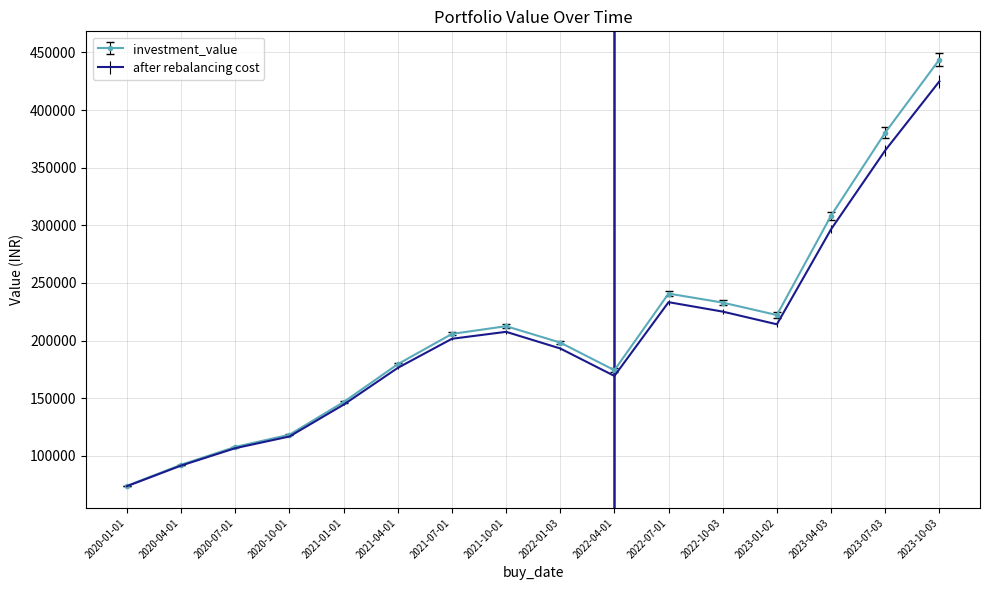

What is the difference between the highest and lowest values at 2023-07-03?

15406.3